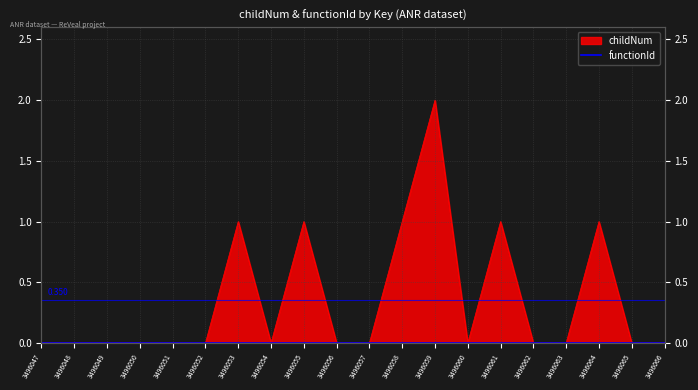

Is it true that the value at 3496062 is 0?

True